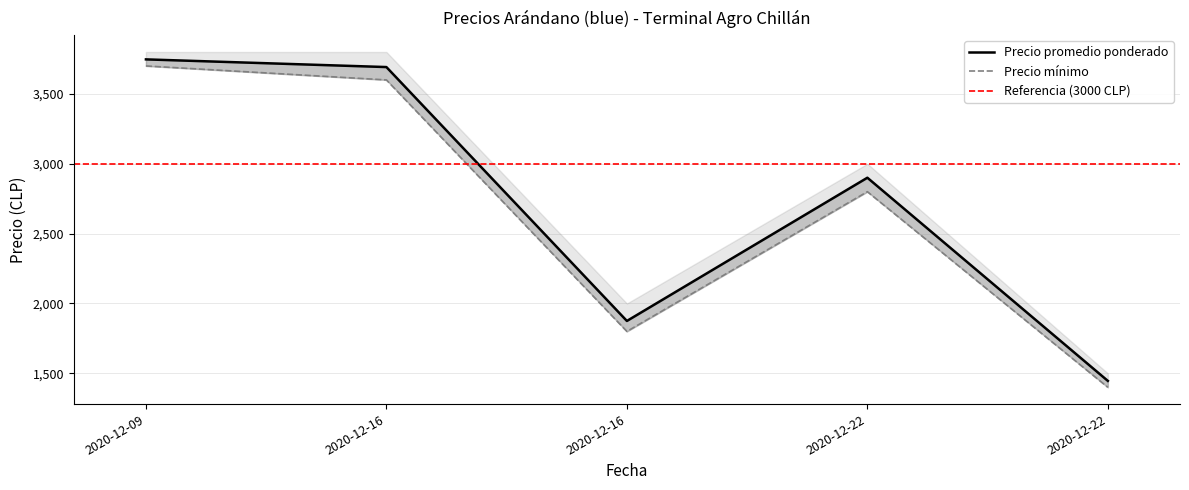

At which category does Precio promedio ponderado reach its first local valley?

2020-12-16